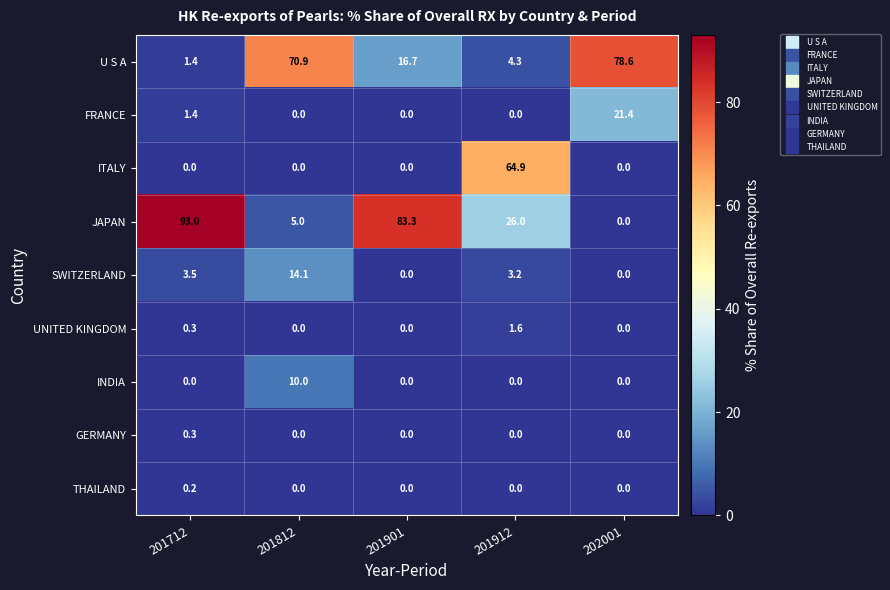

What is the sum of all GERMANY values?

0.3